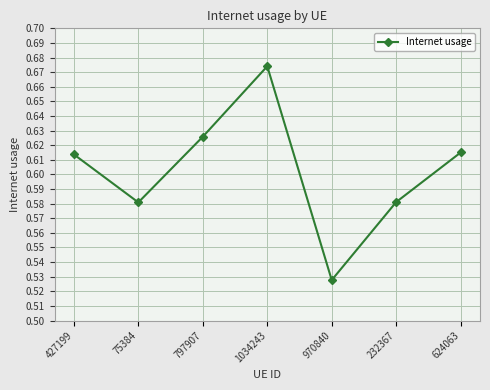

What is the label of the 3rd point from the right?

970840